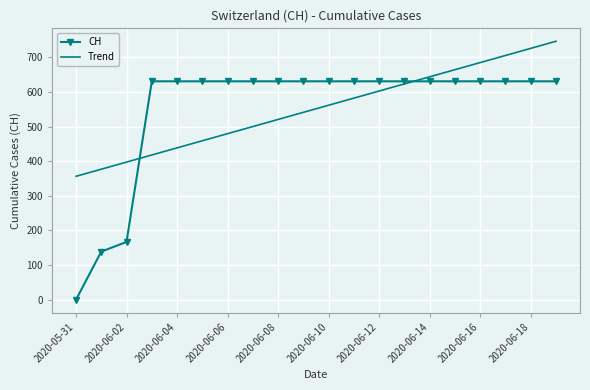

How many intersections are there between Trend and CH?

2